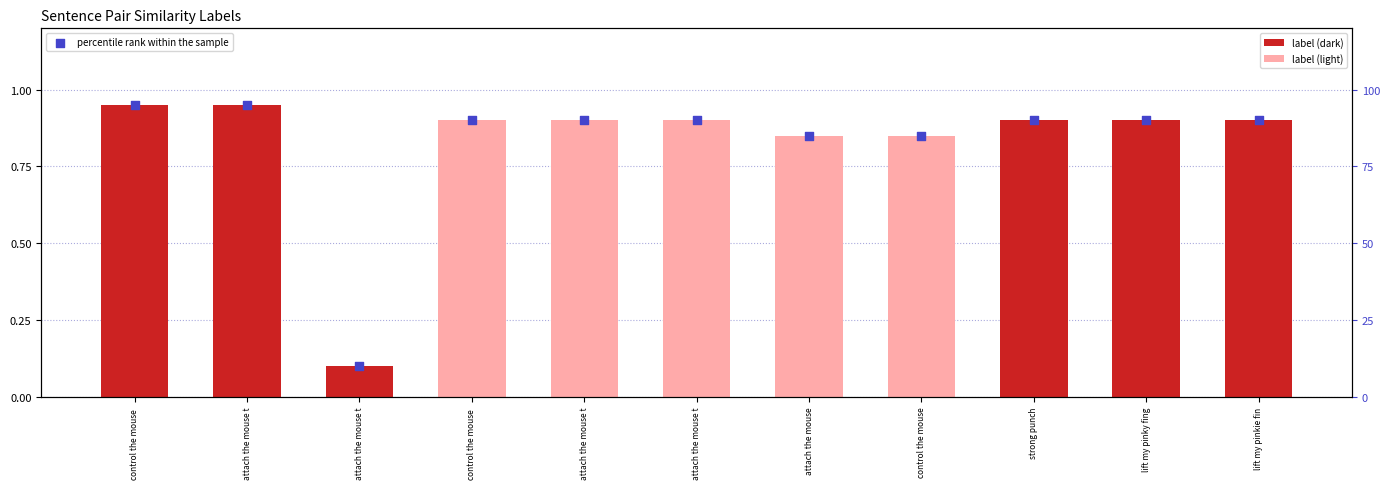

Which series reaches the maximum Y coordinate?

percentile rank within the sample